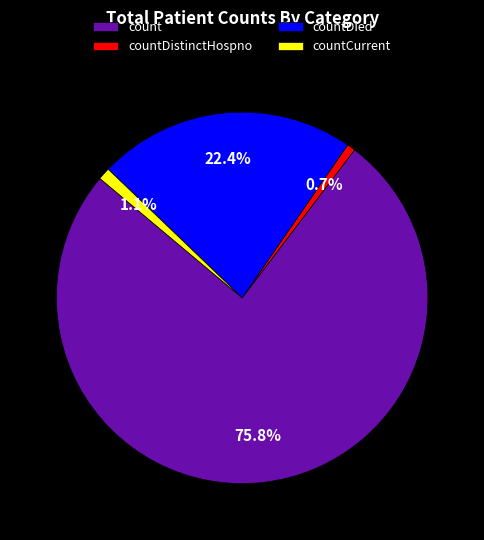

How many slices are in this pie chart?

4